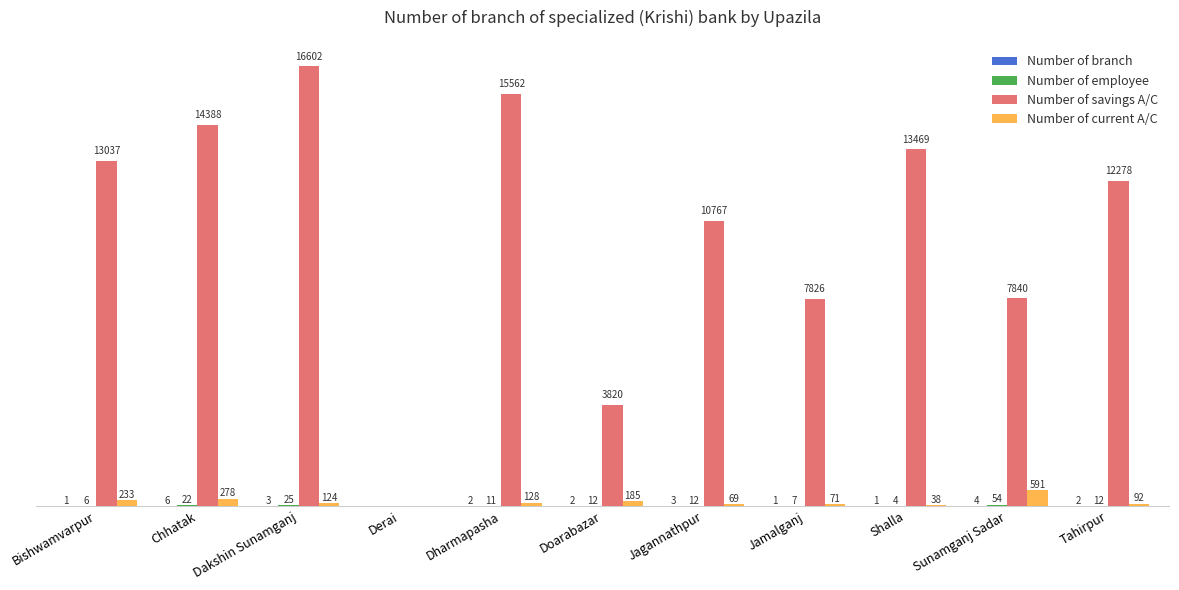

Which category has the highest value in the Number of current A/C series?

Sunamganj Sadar